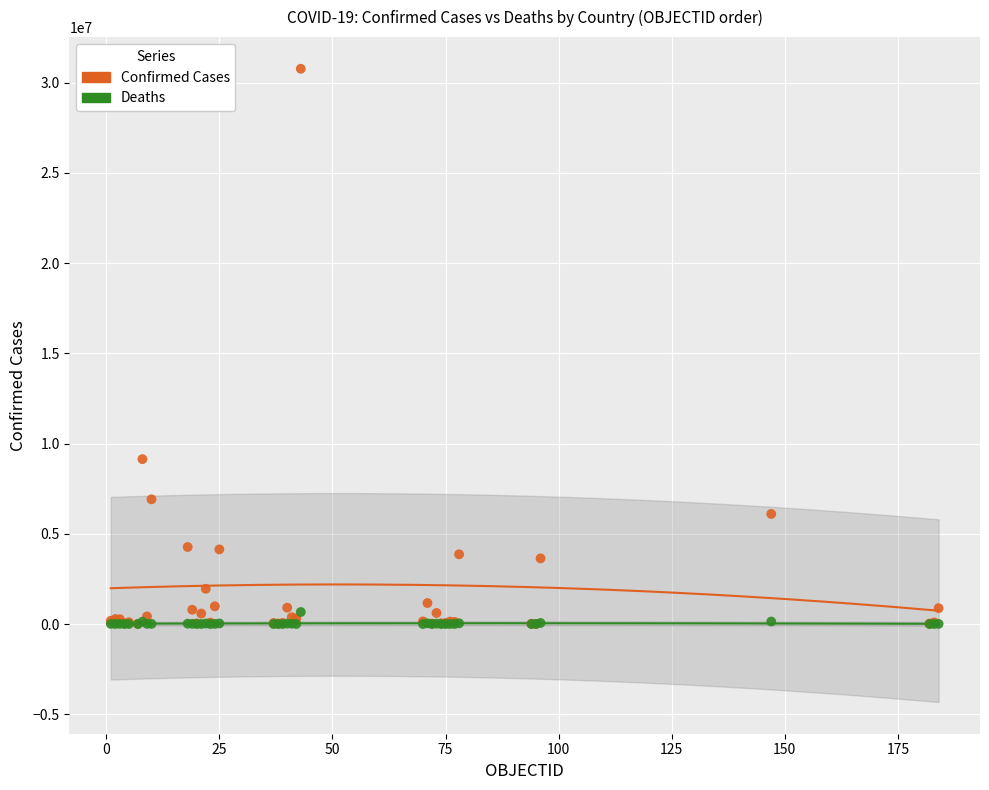

In the Confirmed Cases series, what Y value is closest to 15384914?

9135308